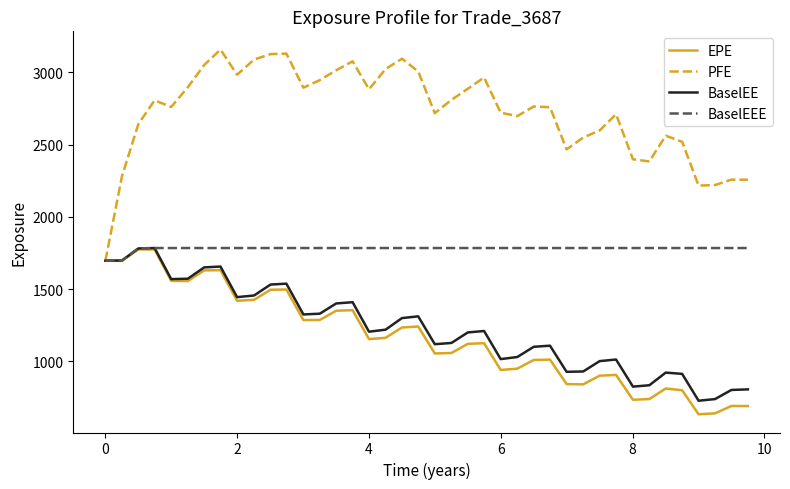

Which series has the largest total across all categories?

PFE